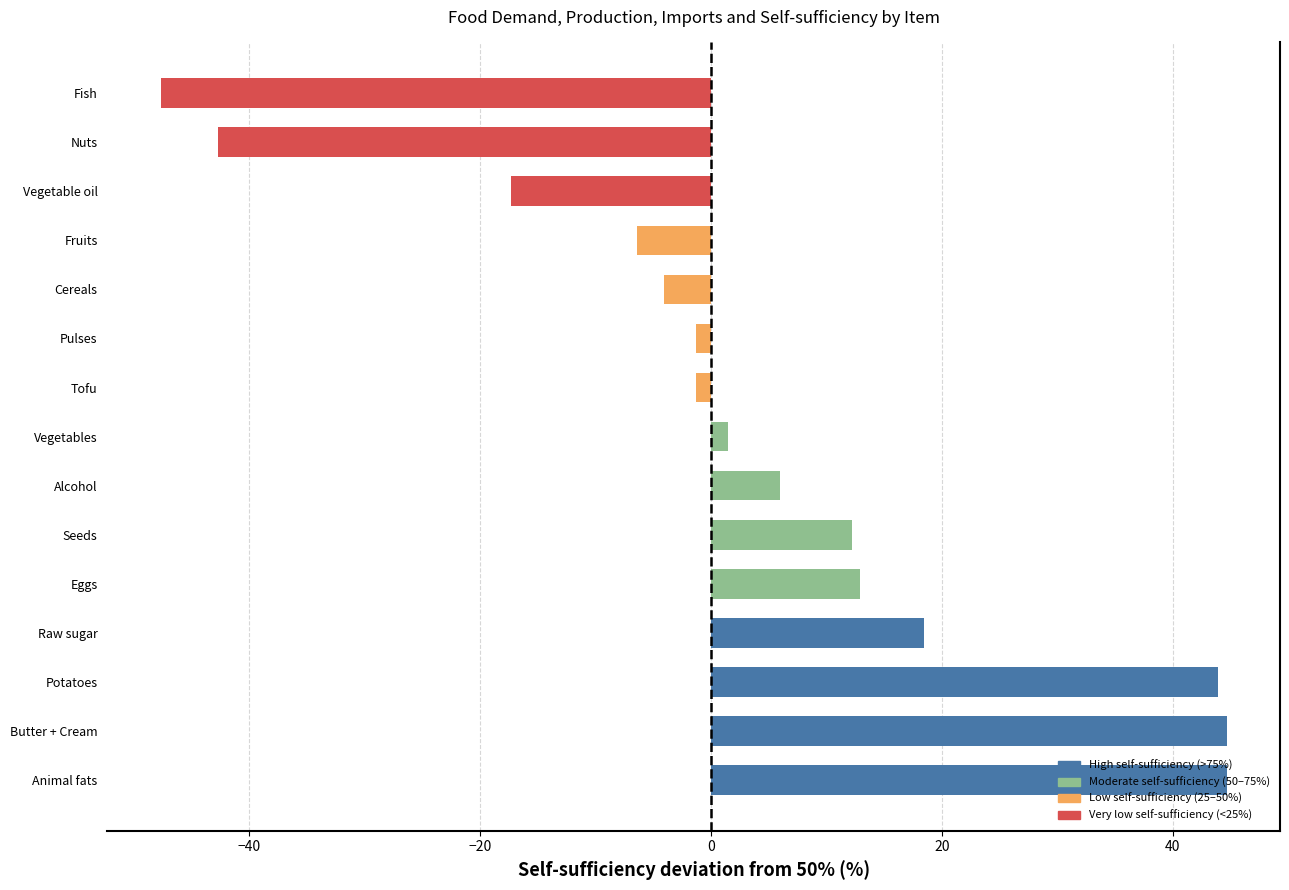

What is the greatest value displayed?

44.7